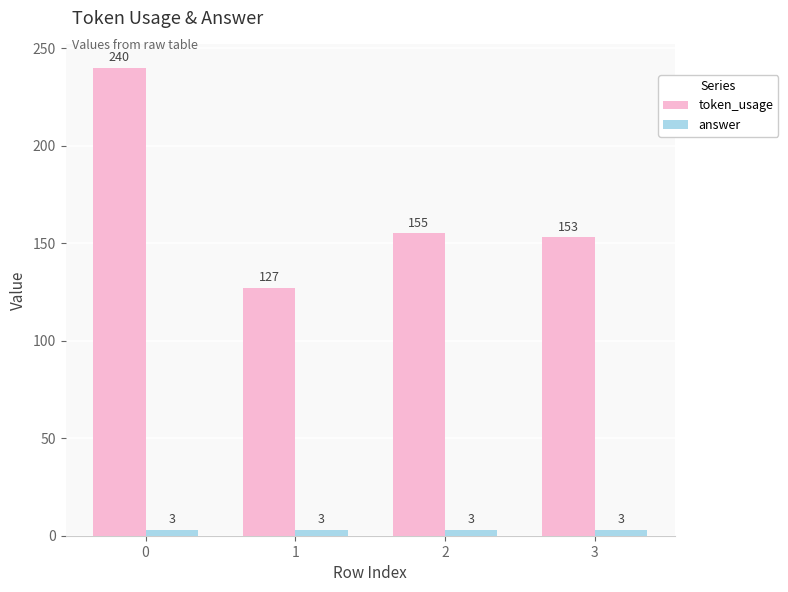

Rank the series by their maximum value, from highest to lowest.

token_usage, answer